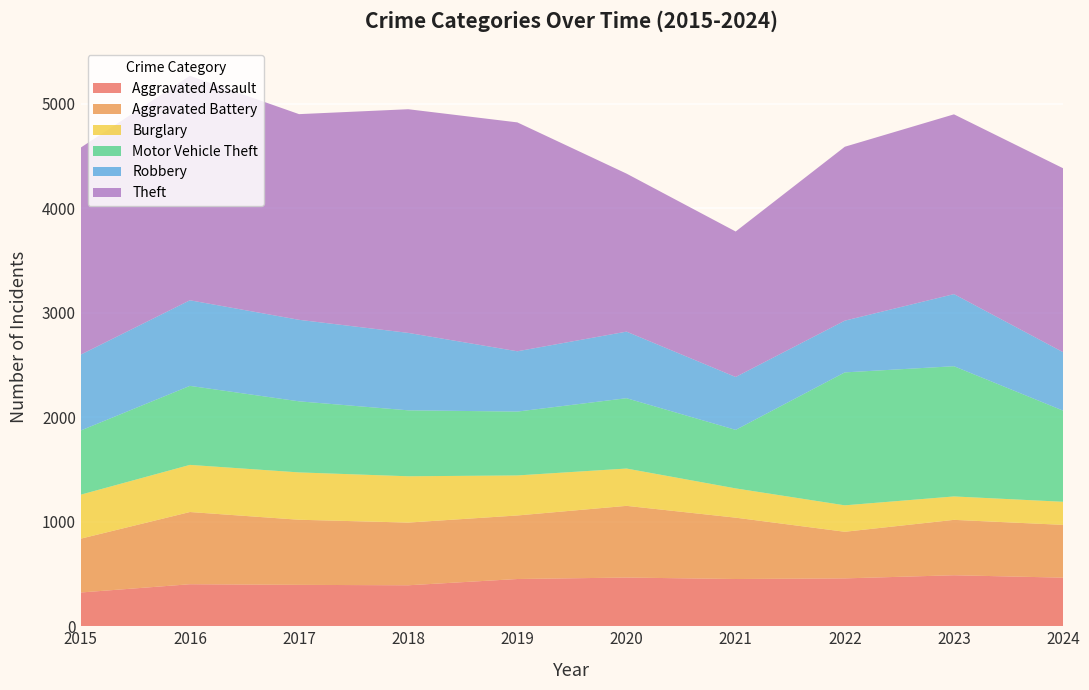

Reading left to right, list all the values displayed in this chart.

Aggravated Assault: 323	402	396	392	452	466	452	458	488	465
Aggravated Battery: 515	691	623	600	608	686	587	446	530	505
Burglary: 421	451	453	443	383	357	280	253	224	221
Motor Vehicle Theft: 614	756	680	631	611	673	560	1272	1246	872
Robbery: 726	819	780	741	577	637	506	495	690	559
Theft: 1981	2148	1968	2140	2190	1512	1392	1664	1720	1760